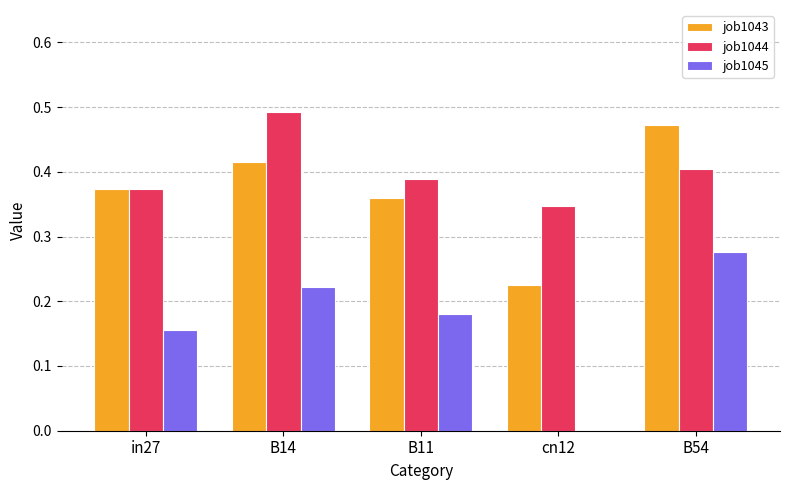

Which label corresponds to the largest value in the chart?

B14